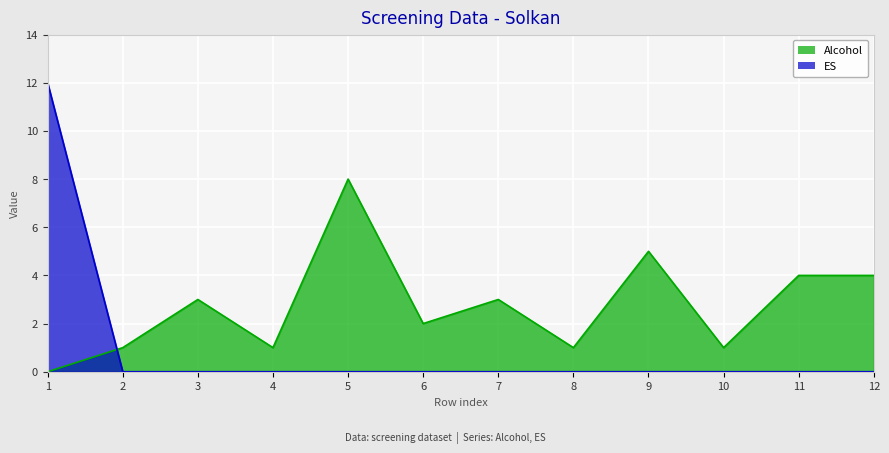

What is the sum of all Alcohol values?

33